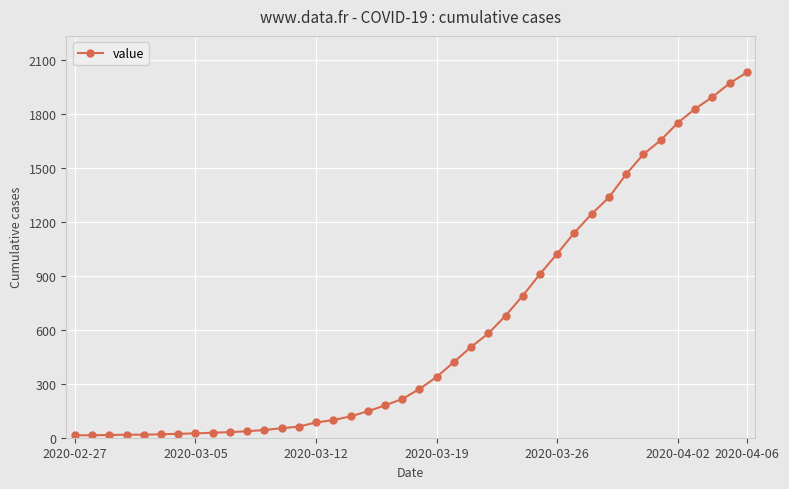

What is the sum of all values?

24656